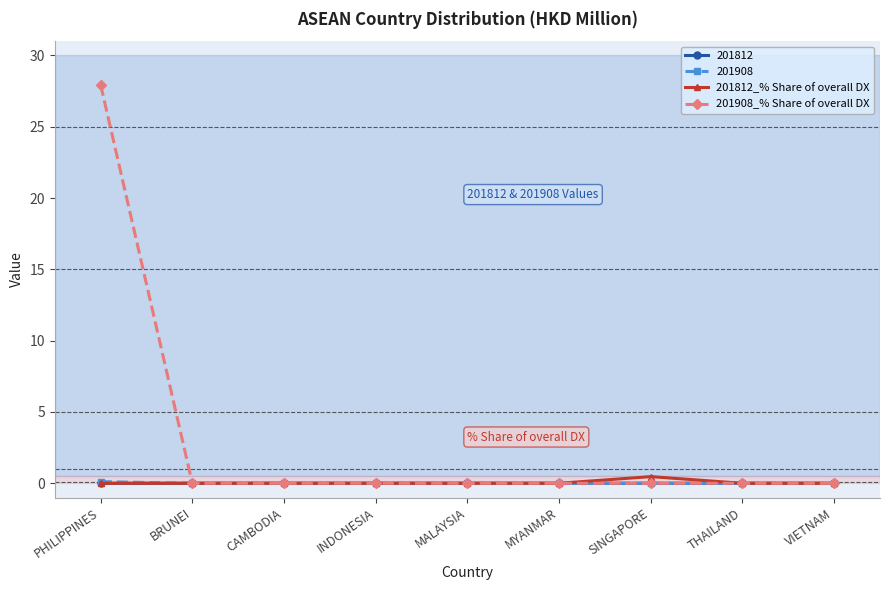

How many categories are shown in the chart?

9